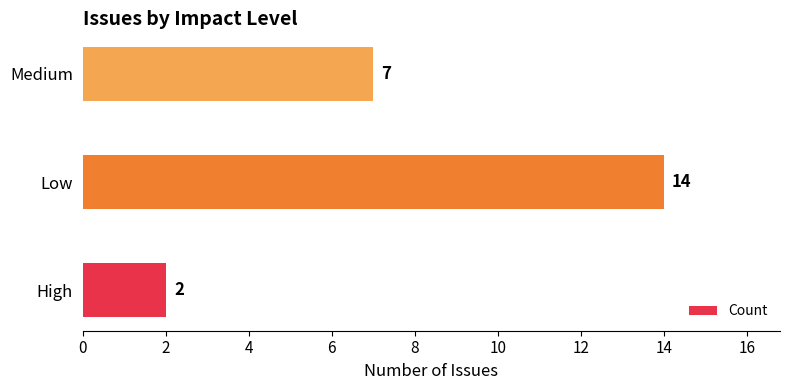

Approximately how many times larger is the value at Medium compared to Low?

0.5